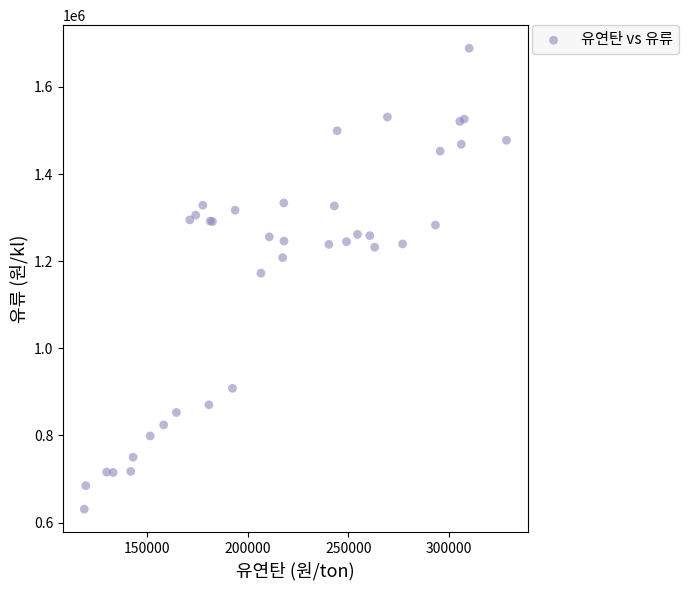

What Y value in the scatter plot is closest to 1159743?

1172445.2